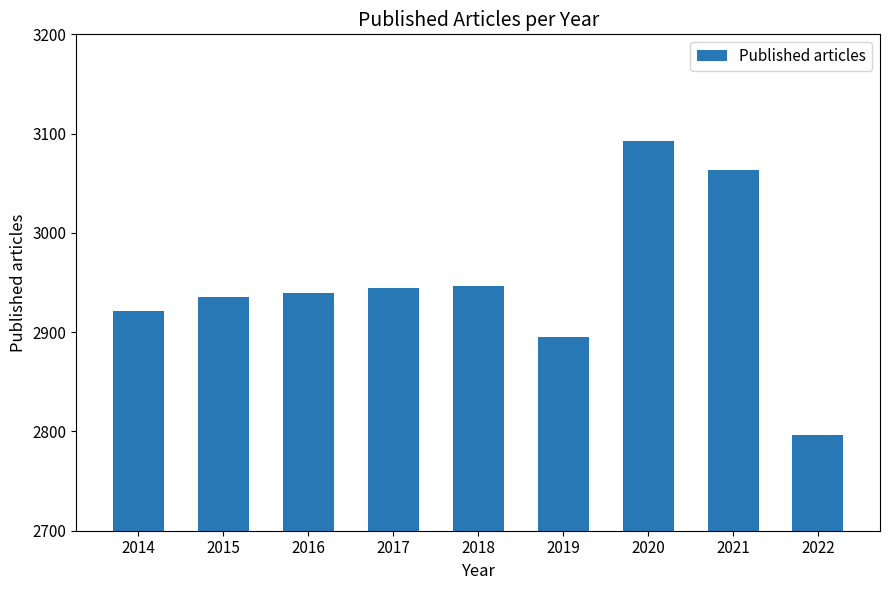

The value at 2018 is 2947. True or false?

True